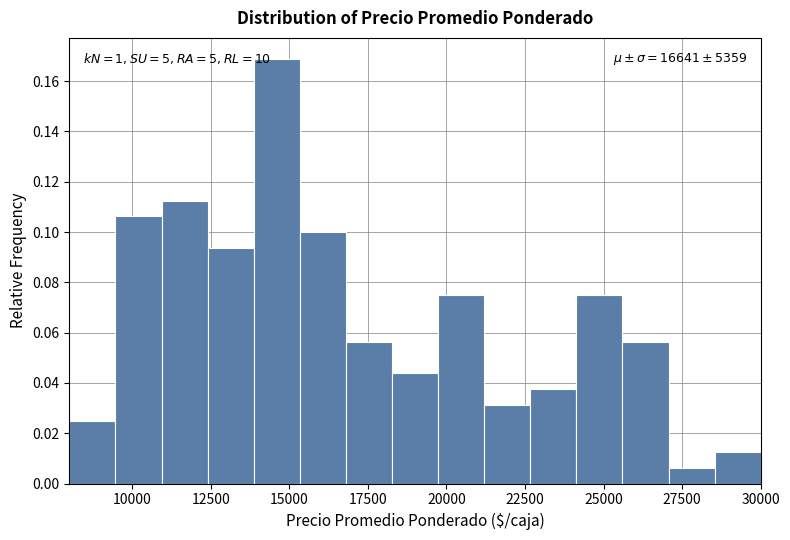

Read against the x-axis, roughly where is the centre of the tallest bar?

14500